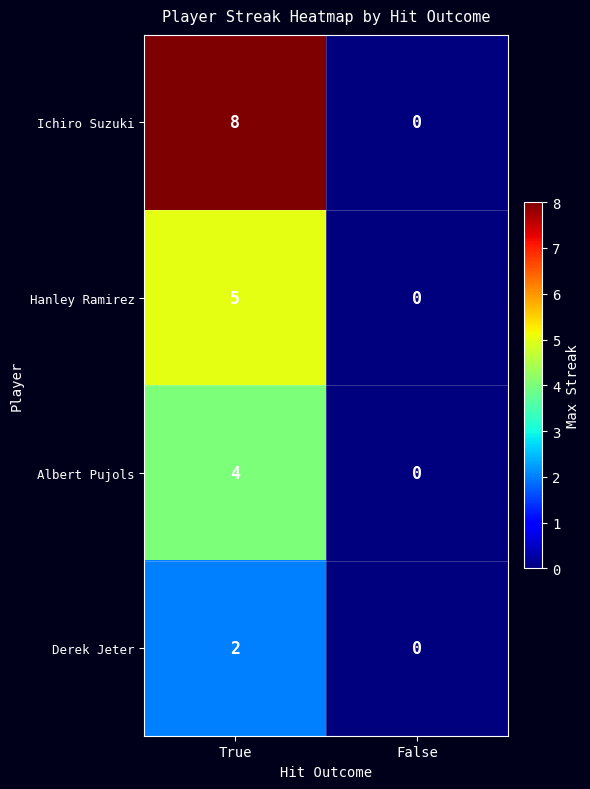

At which label is Hanley Ramirez closest to 2?

False